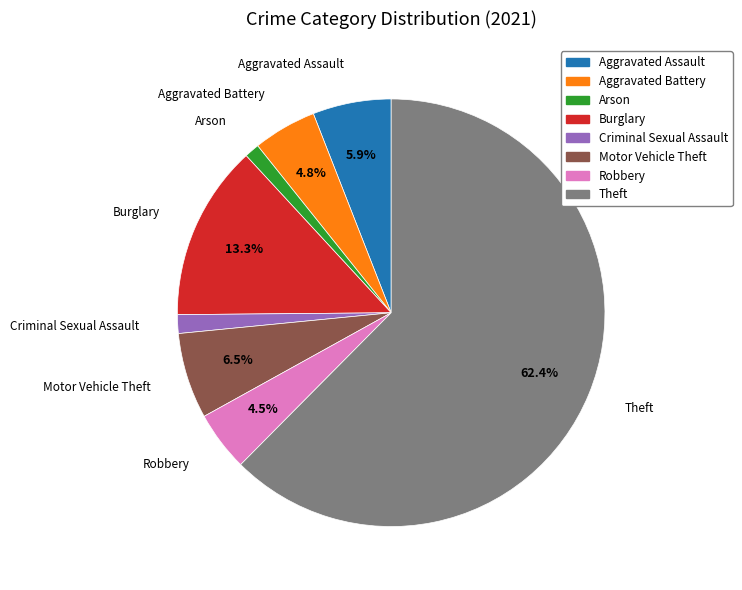

Count the number of slices in the pie.

8